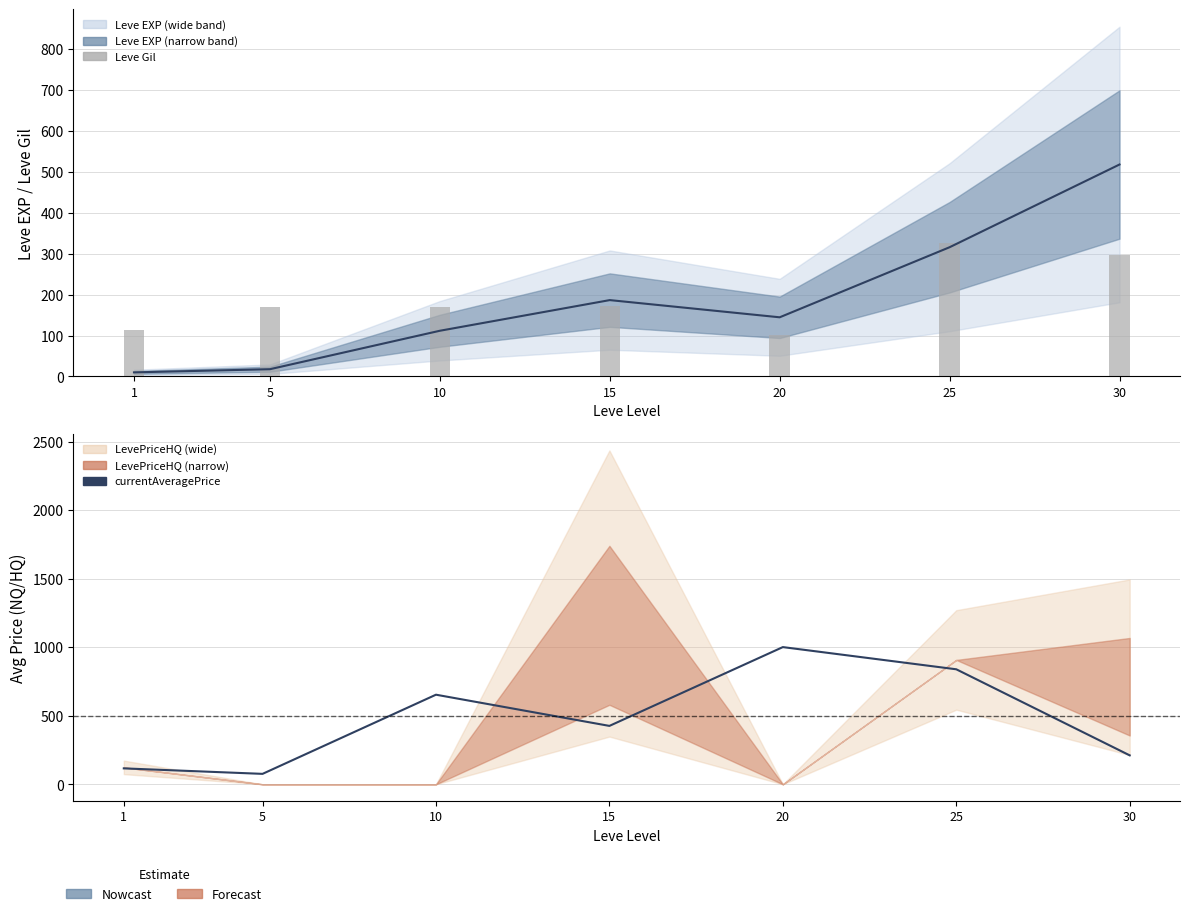

Rank the series at 5 from lowest to highest value.

Leve EXP (center), currentAveragePrice, Leve Gil